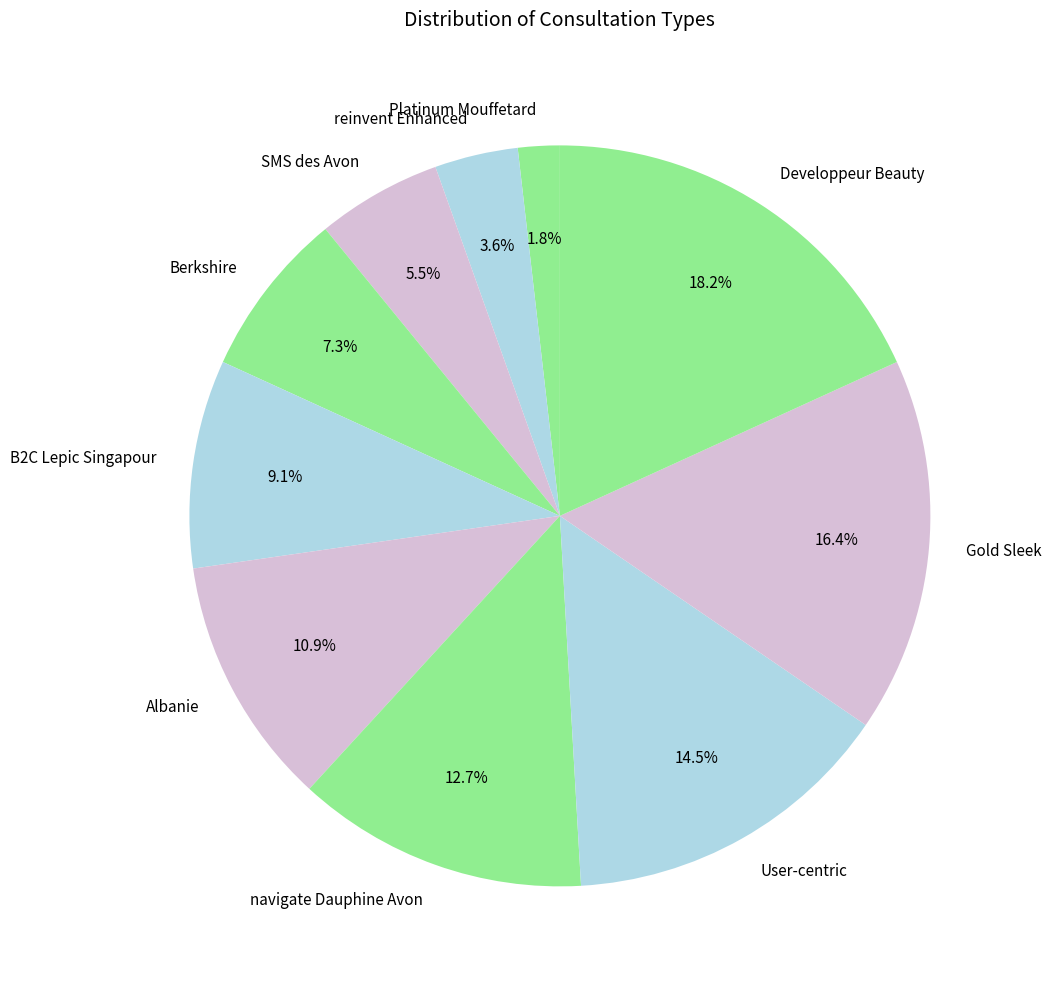

Approximately how many times larger is the value at reinvent Enhanced compared to Berkshire?

0.5